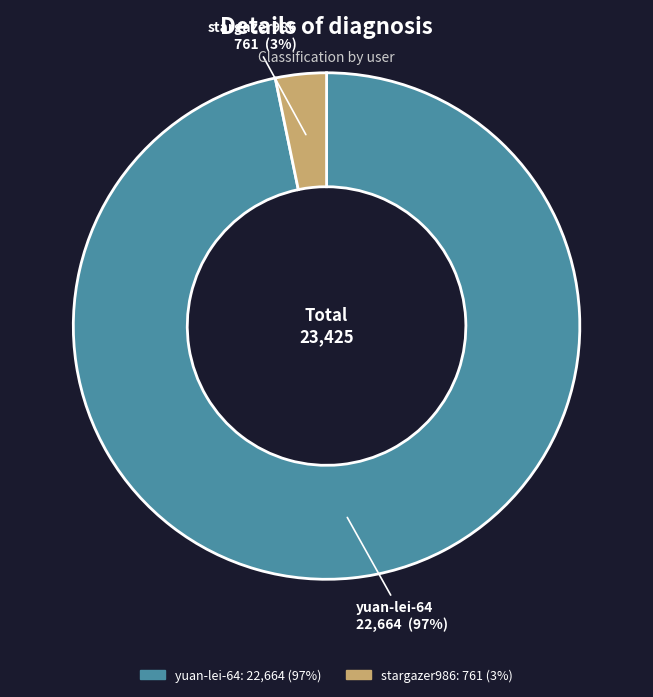

Does stargazer986 represent more than half of the total?

No